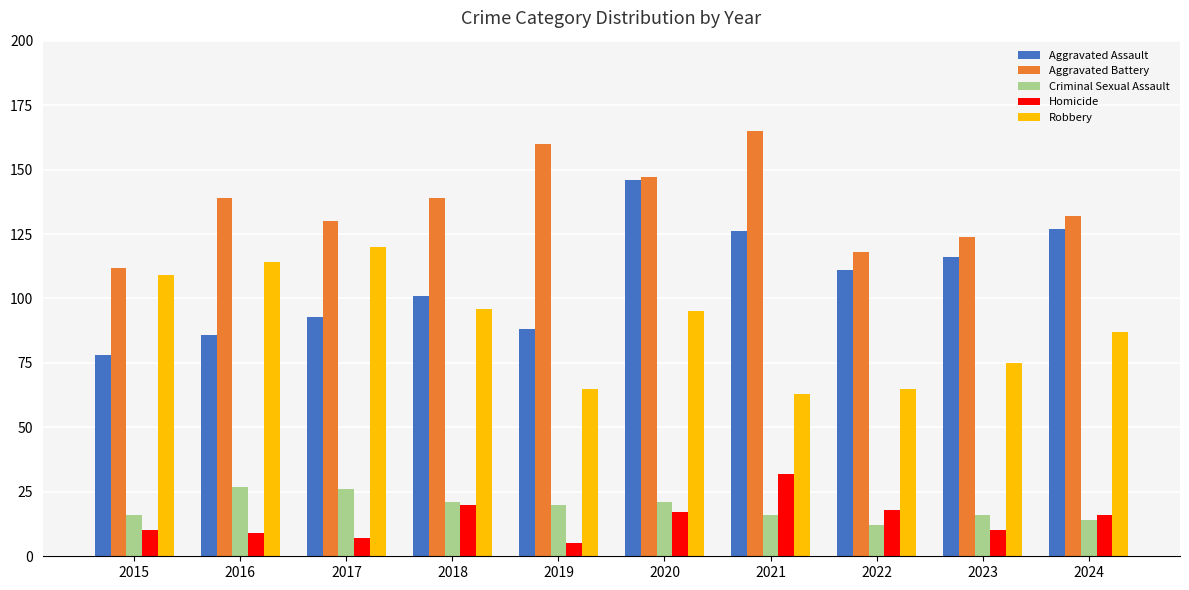

What is the difference between the highest and lowest values at 2022?

106